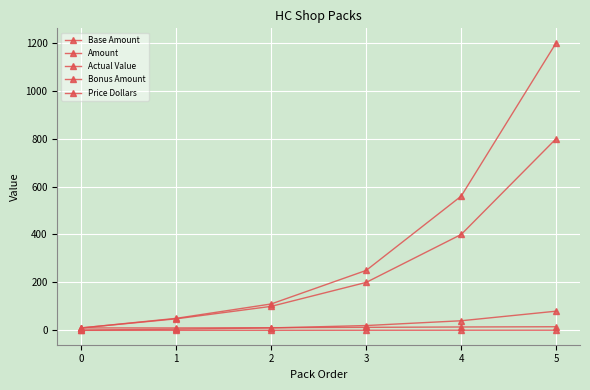

True or false: Base Amount has more than 0 points higher than both neighbors.

False